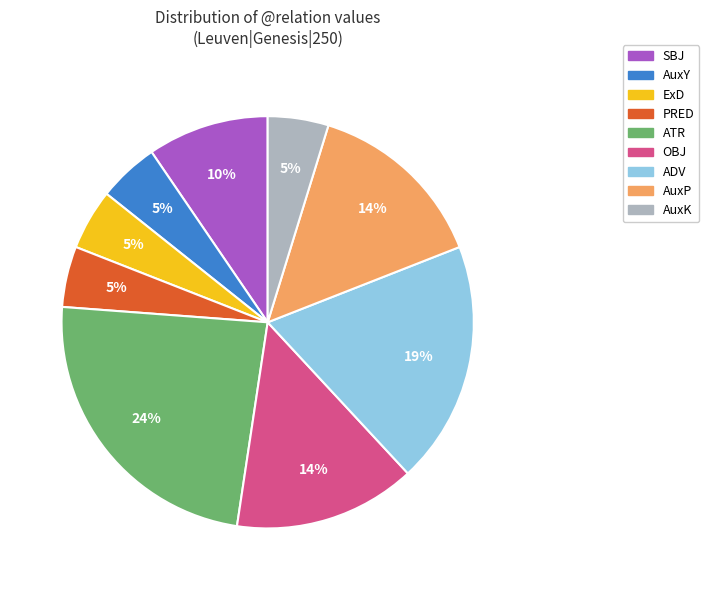

How many slices are in this pie chart?

9